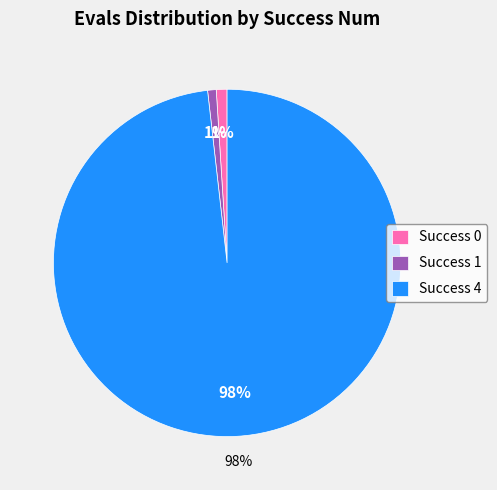

Is 0 the majority of the pie?

No